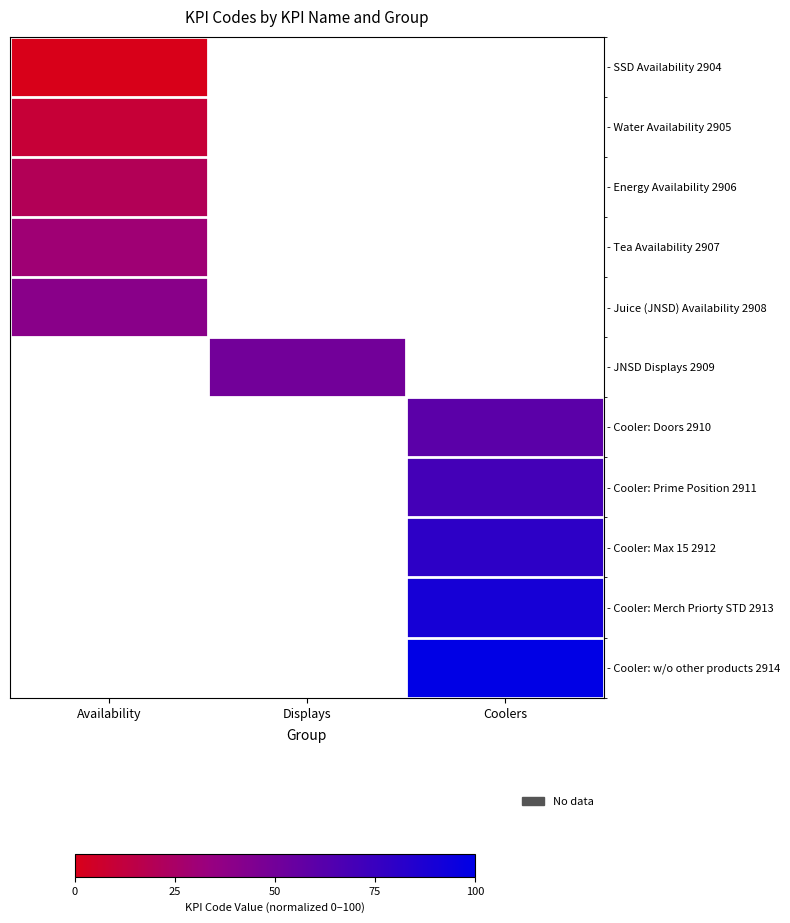

The value of - Water Availability 2905 at Availability is 10.0. True or false?

True